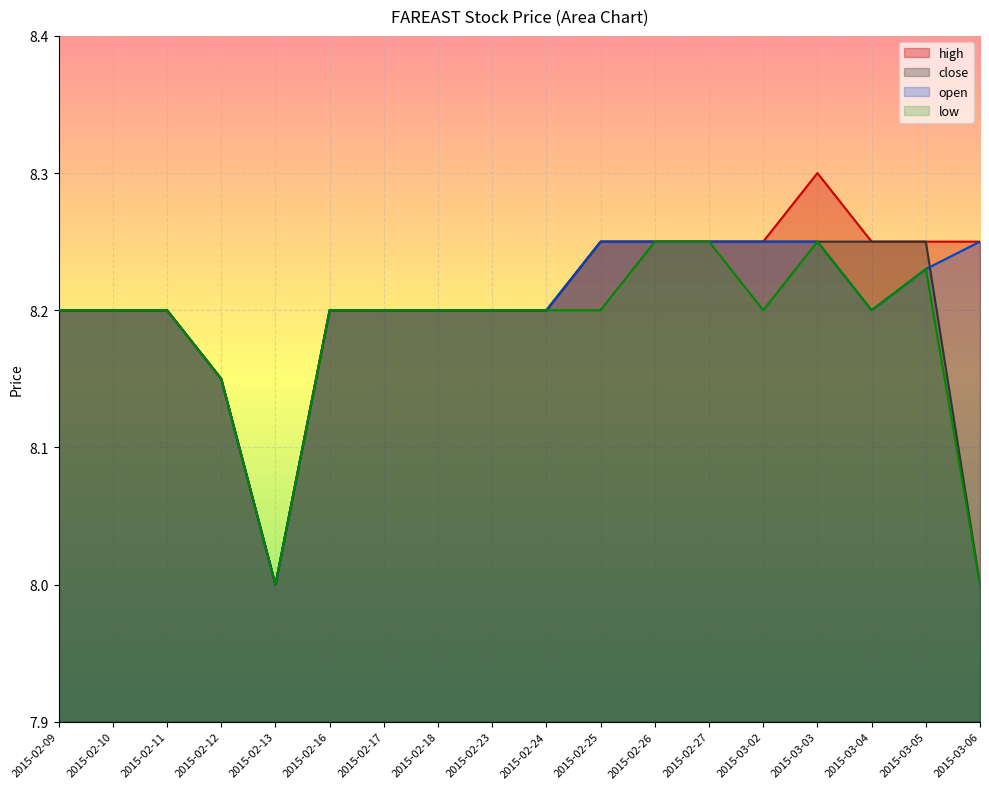

How many categories are shown in the chart?

18